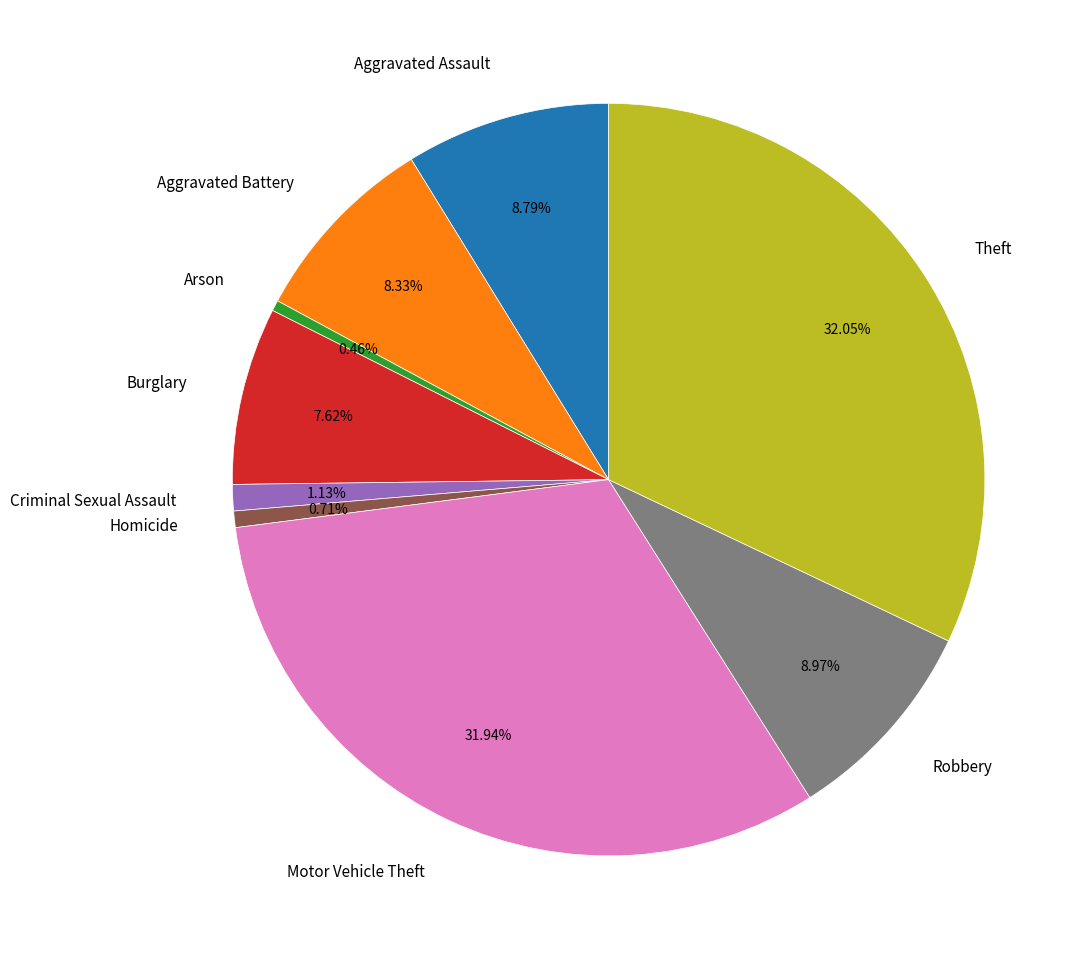

What percentage is the Robbery slice, to the nearest percent?

9%